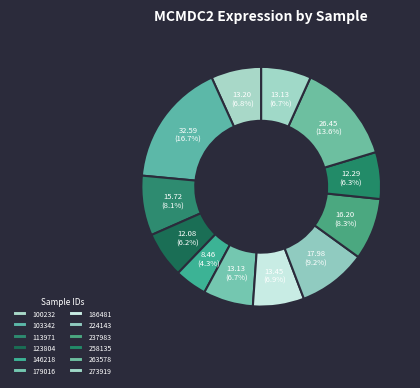

To the nearest percent, what is the combined percentage of 237983 and 224143?

18%